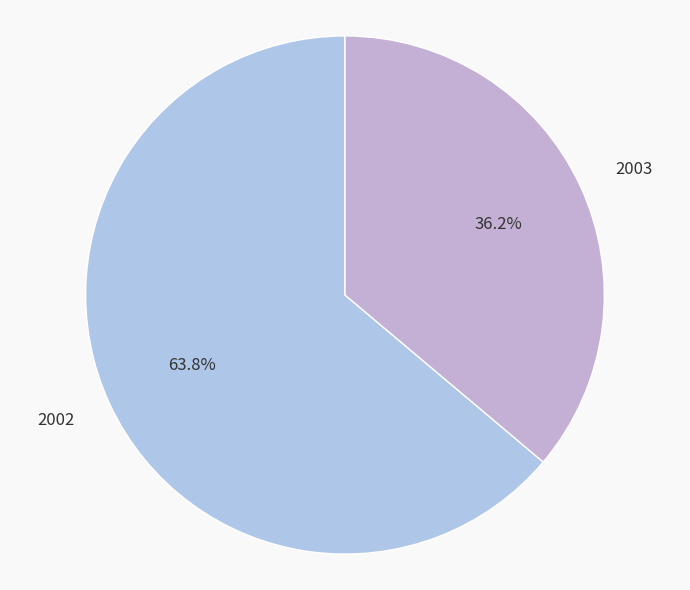

Does 2002 represent more than half of the total?

Yes